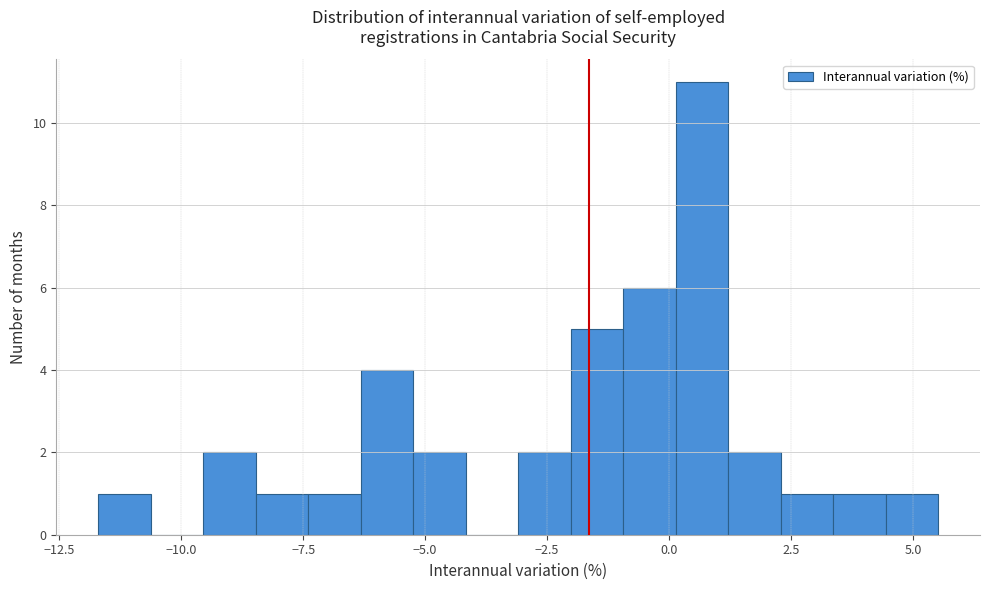

Read against the x-axis, roughly where is the centre of the tallest bar?

0.5